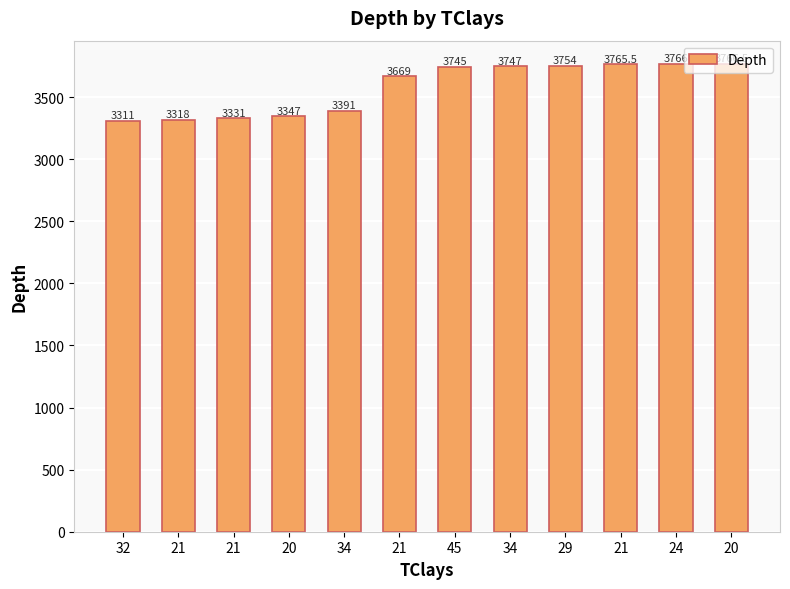

What value does the data have at 24?

3766.0